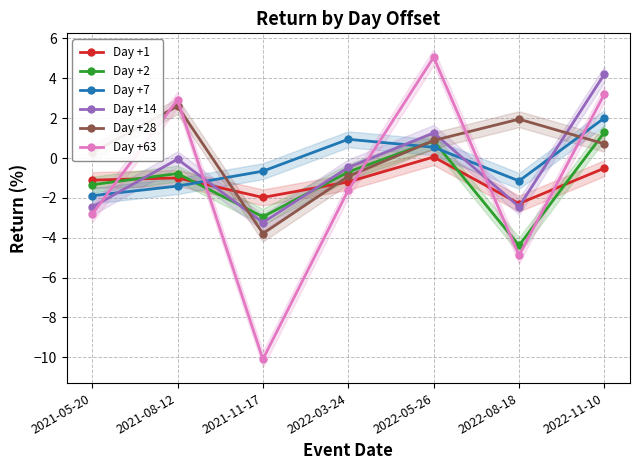

What is the total value across all series at 2021-05-20?

-9.3